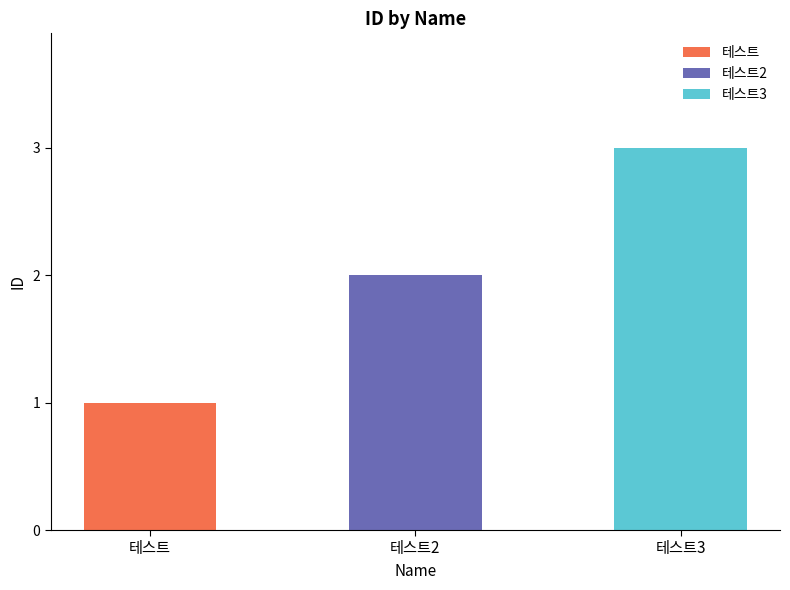

What is the change in value from 테스트 to 테스트3?

+2